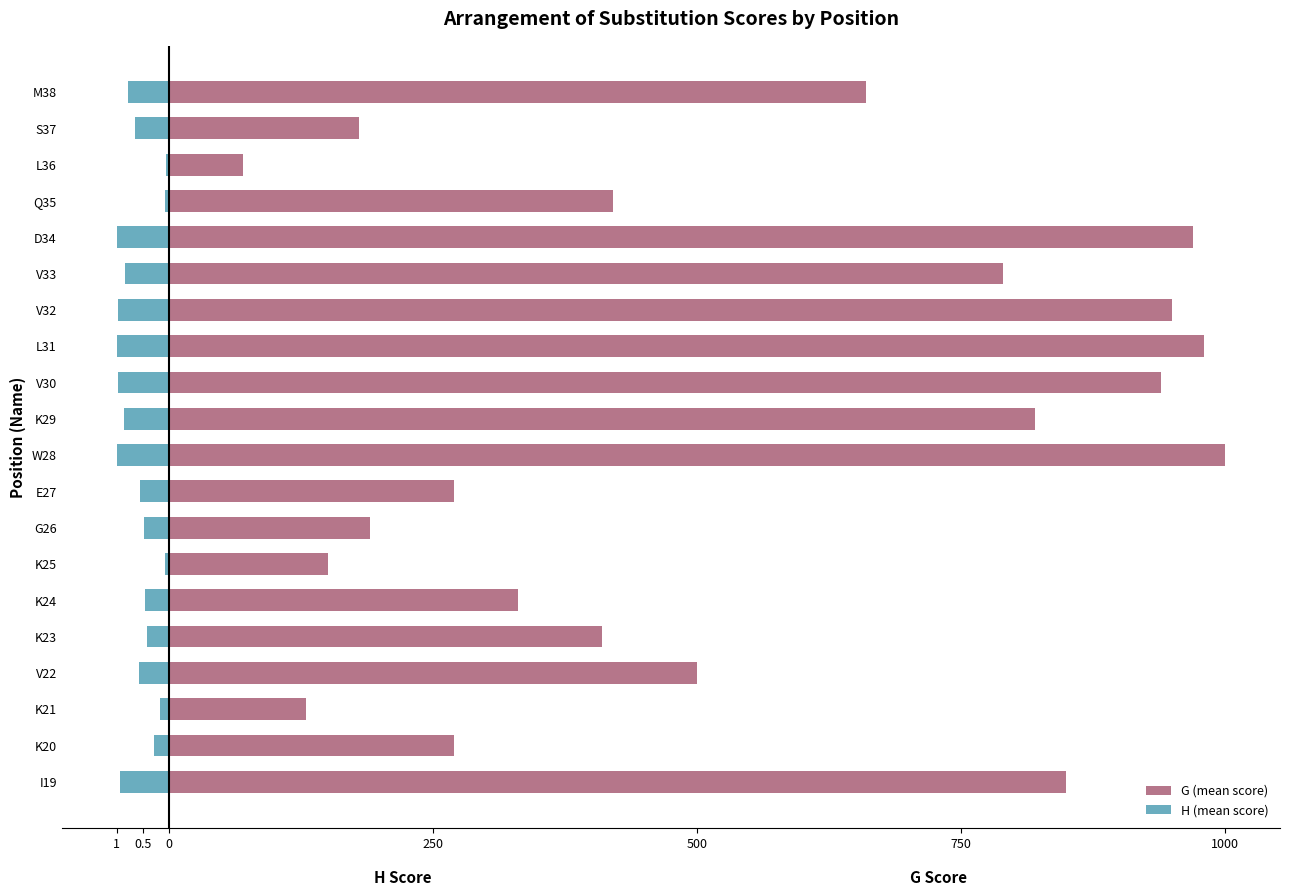

The value of H (mean score) at D34 is -17.5. True or false?

False